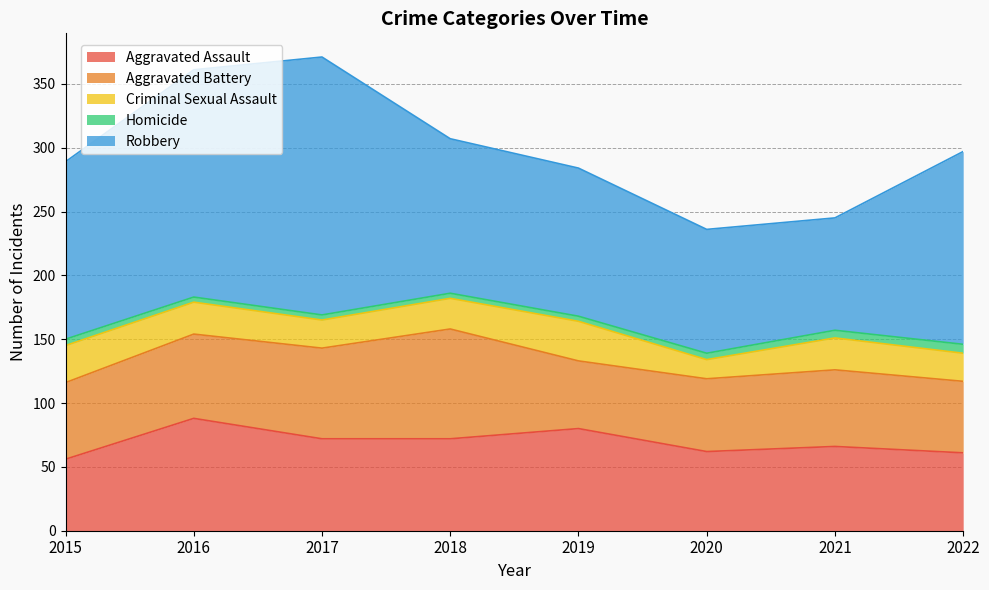

Rank the series by their maximum value, from highest to lowest.

Robbery, Aggravated Assault, Aggravated Battery, Criminal Sexual Assault, Homicide